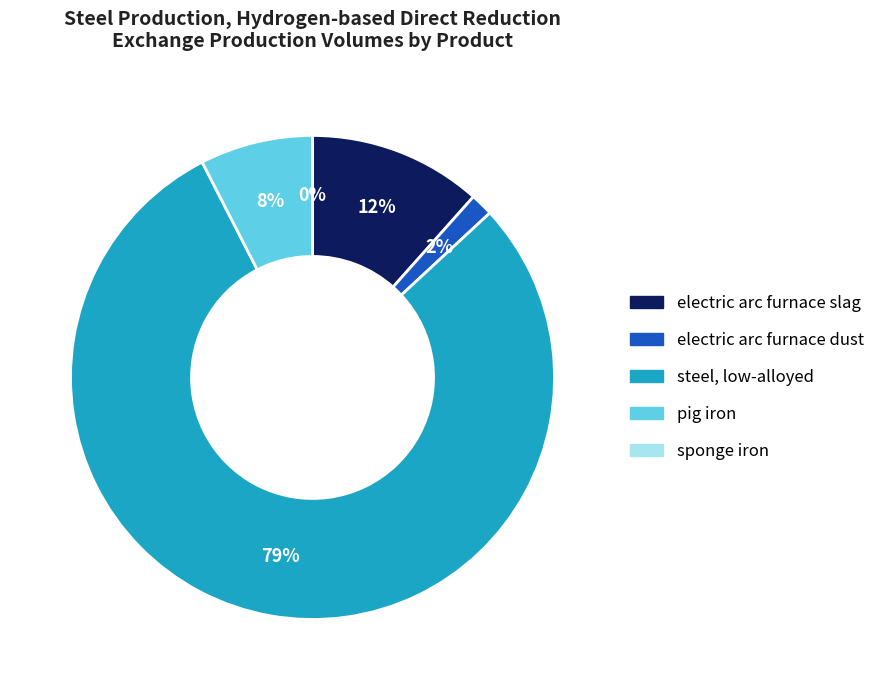

The steel, low-alloyed slice represents 85% of the pie. True or false?

False